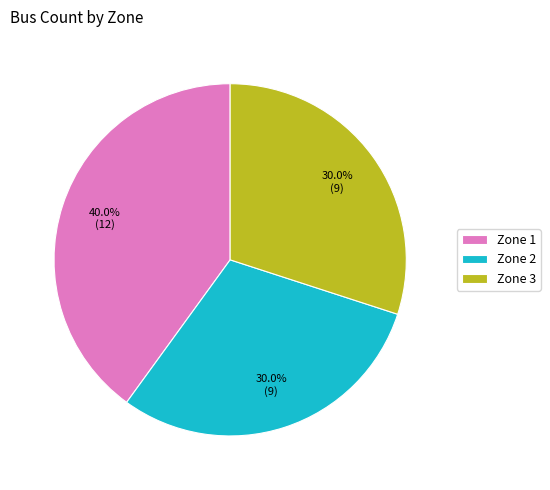

Count the number of slices in the pie.

3